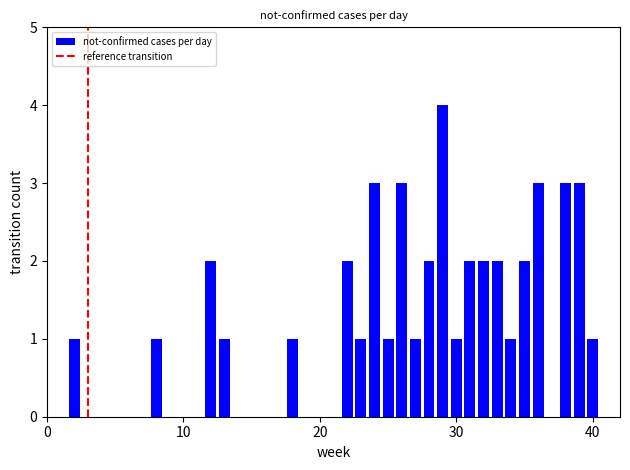

What is the maximum value shown in the chart?

4